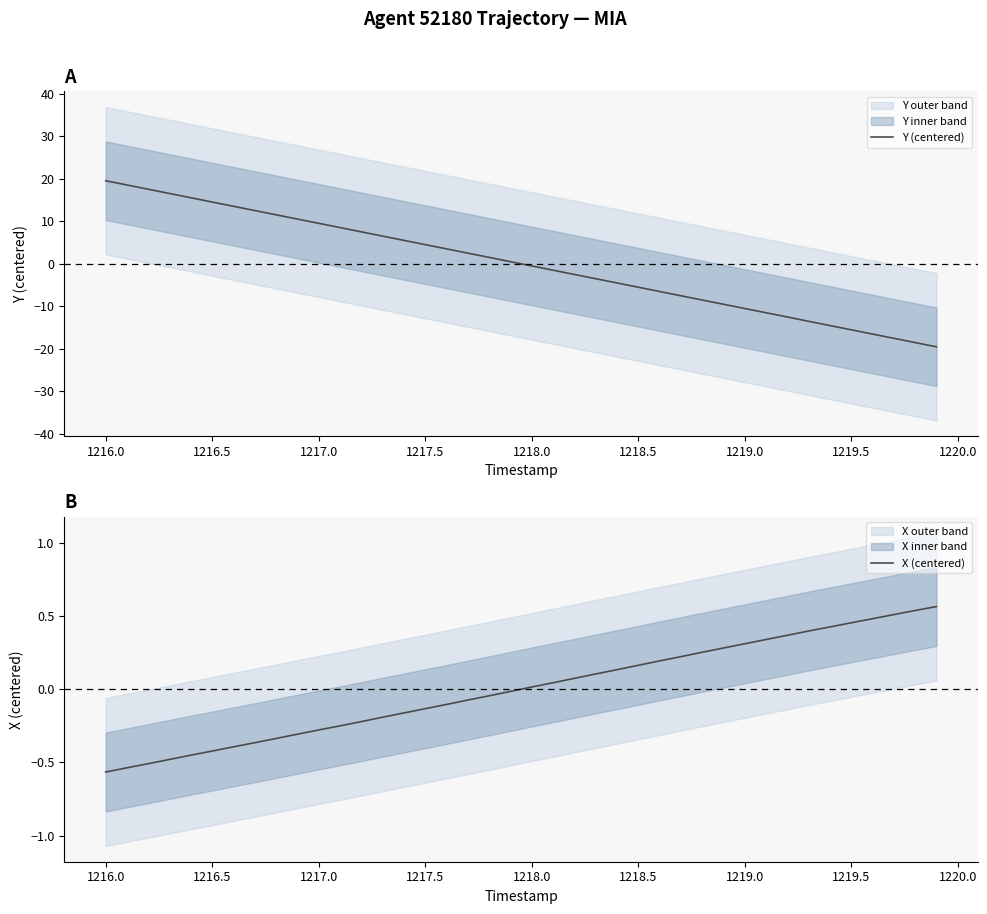

Reading left to right, transcribe all the data shown in this chart.

Y (centered): 19.5	18.5	17.5	16.5	15.5	14.5	13.5	12.5	11.5	10.5	9.5	8.5	7.5	6.5	5.5	4.5	3.5	2.5	1.5	0.5	-0.5	-1.5	-2.5	-3.5	-4.5	-5.5	-6.5	-7.5	-8.5	-9.5	-10.5	-11.5	-12.5	-13.5	-14.5	-15.5	-16.5	-17.5	-18.5	-19.5
X (centered): -0.6	-0.5	-0.5	-0.5	-0.5	-0.4	-0.4	-0.4	-0.3	-0.3	-0.3	-0.3	-0.2	-0.2	-0.2	-0.1	-0.1	-0.1	-0.0	-0.0	0.0	0.0	0.1	0.1	0.1	0.2	0.2	0.2	0.3	0.3	0.3	0.3	0.4	0.4	0.4	0.5	0.5	0.5	0.5	0.6